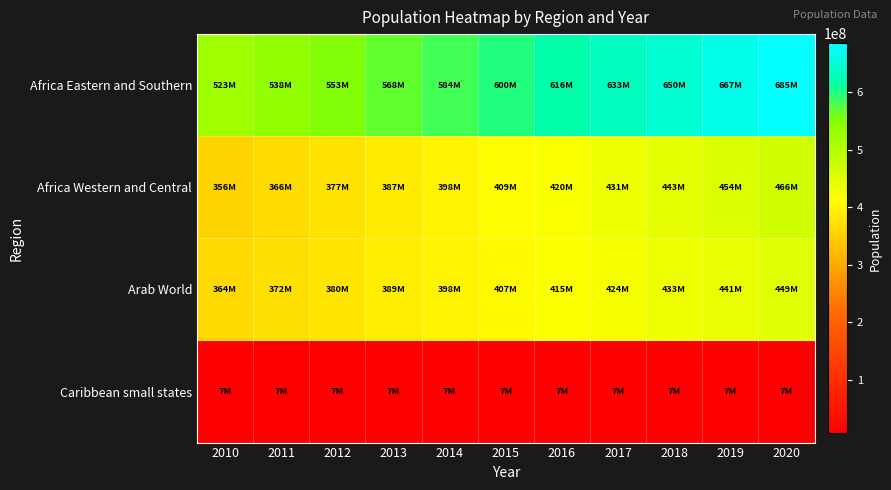

Which series has the widest spread of values?

Africa Eastern and Southern